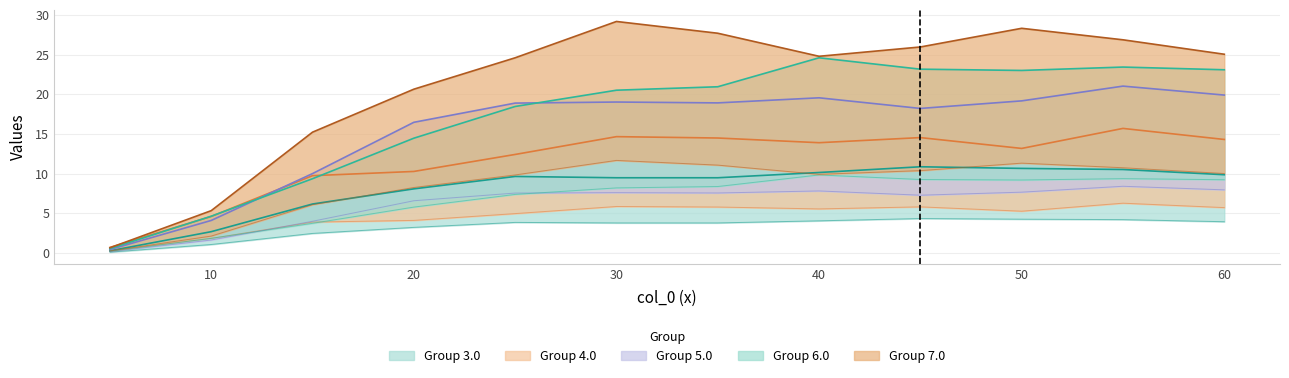

At how many categories does at least one series exceed 16?

9